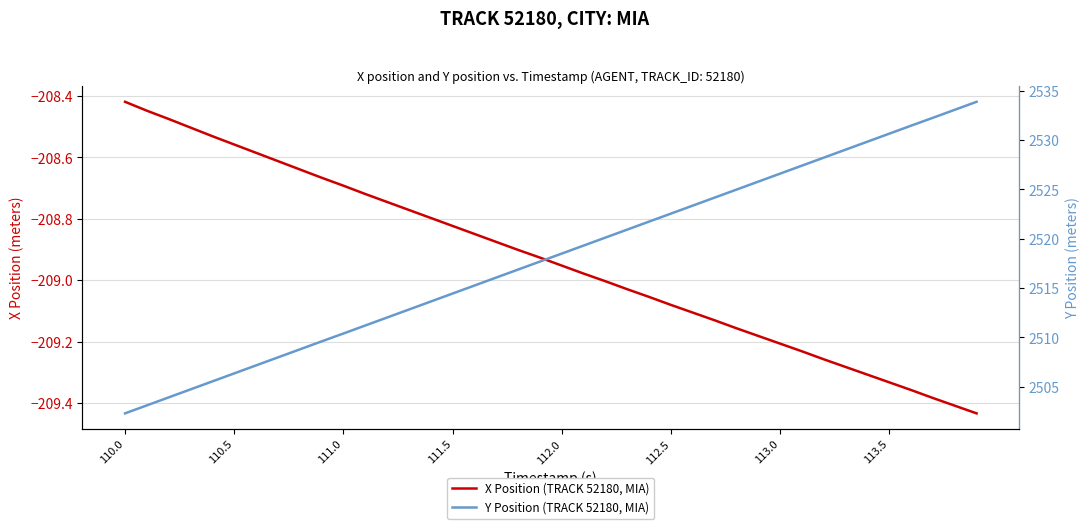

What is the smallest value displayed?

-209.4